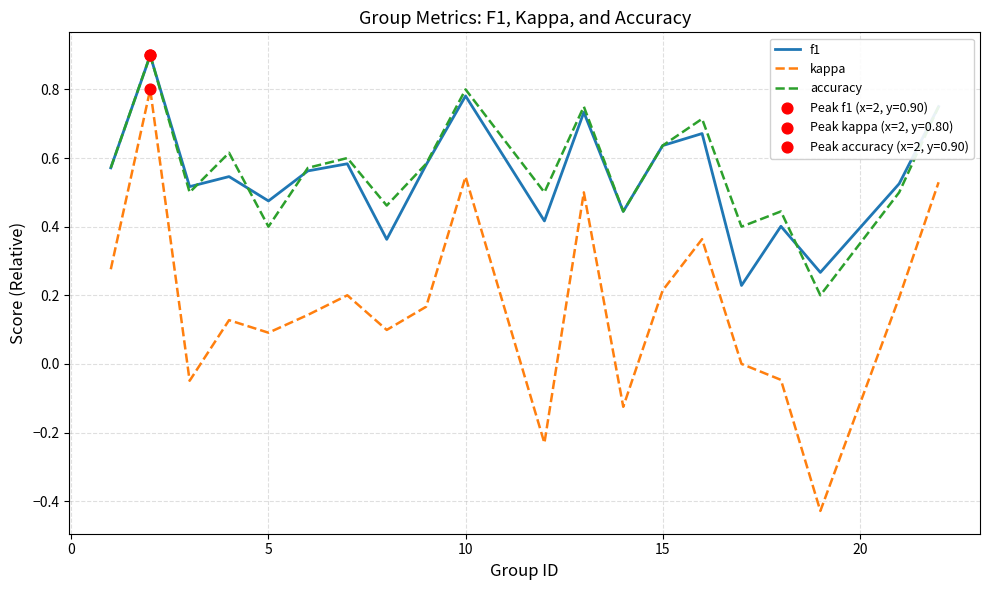

True or false: f1 and kappa intersect in this chart.

False